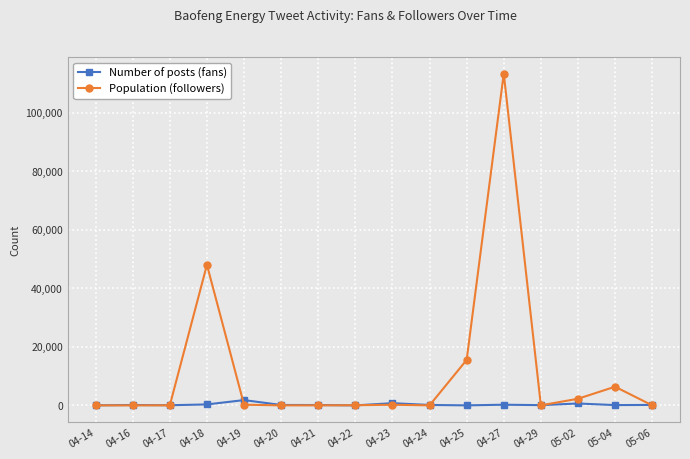

Where does the Population (followers) series first go above 61?

04-18